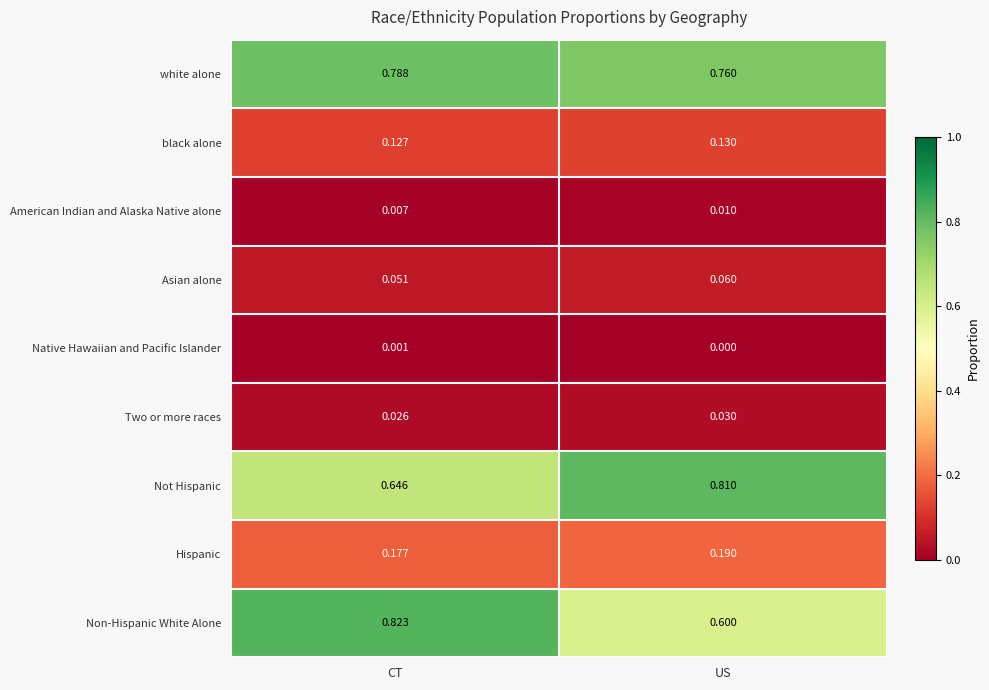

Between CT and US, which series saw the biggest shift?

Non-Hispanic White Alone